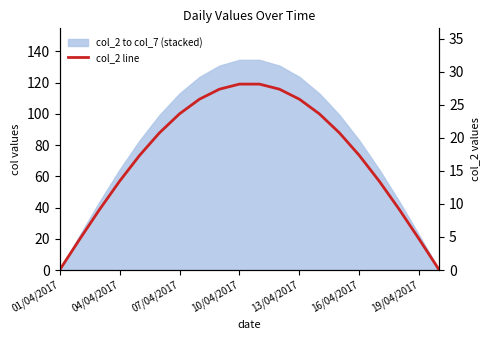

What position from the left is 17?

18